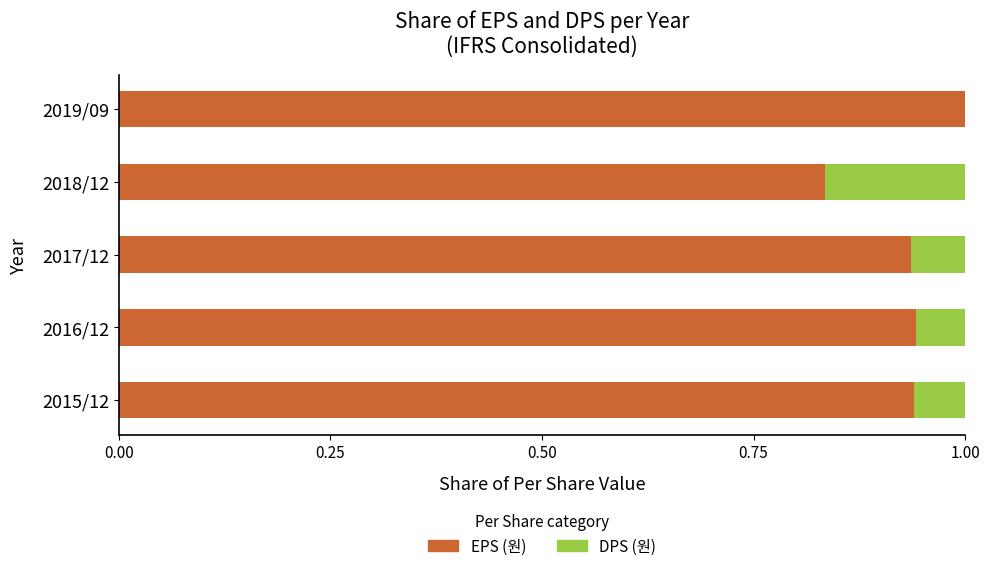

What is the maximum value for EPS (원)?

1.0